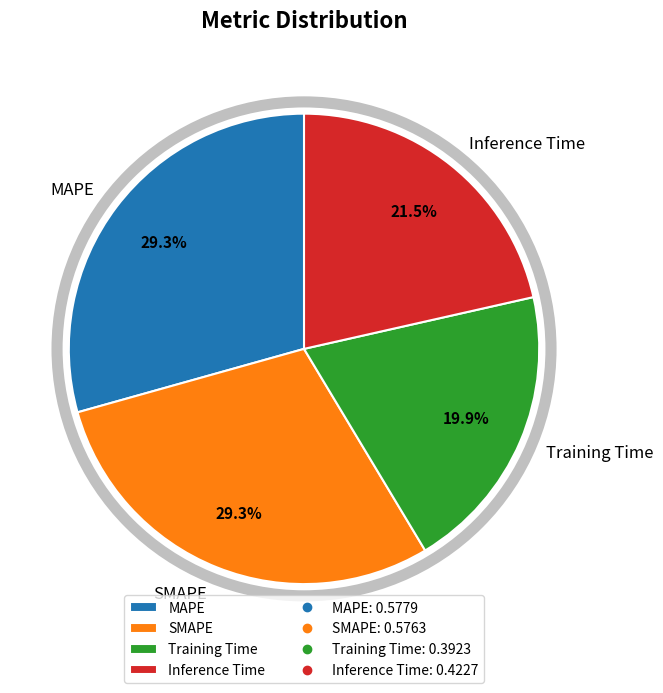

What percentage do Training Time and SMAPE together represent?

49.2%